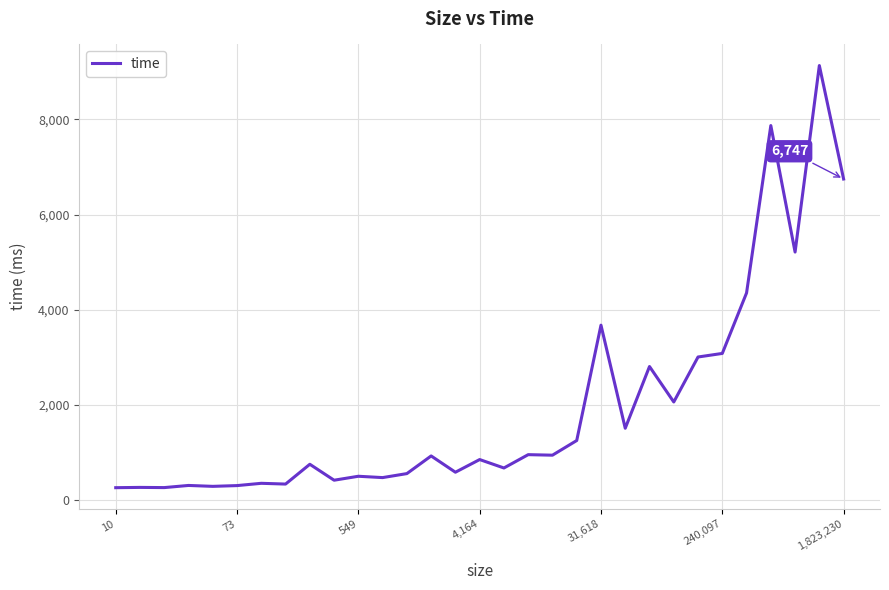

What is the difference between the maximum and minimum values?

8870